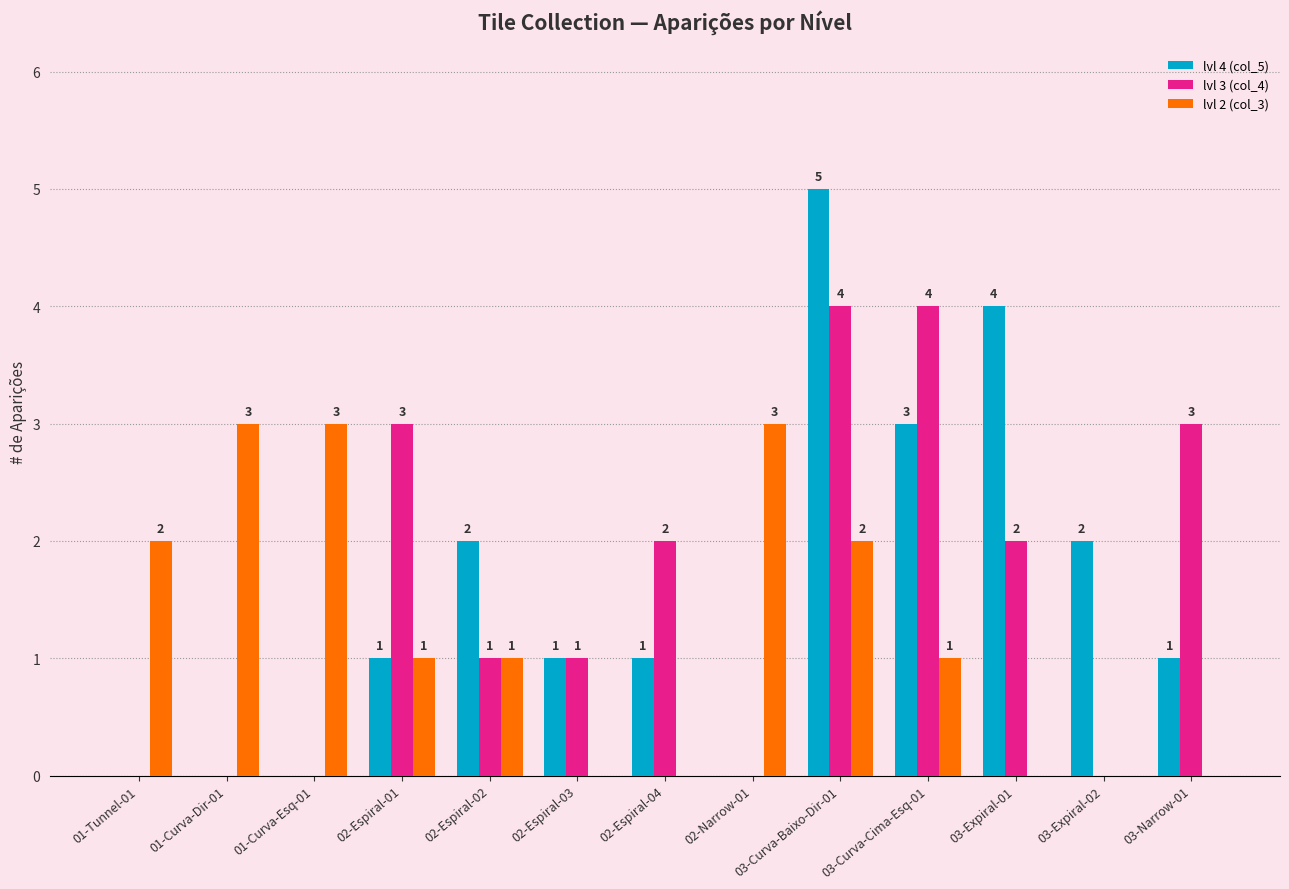

The lvl 3 (col_4) series shows 0 at 02-Espiral-02. True or false?

False